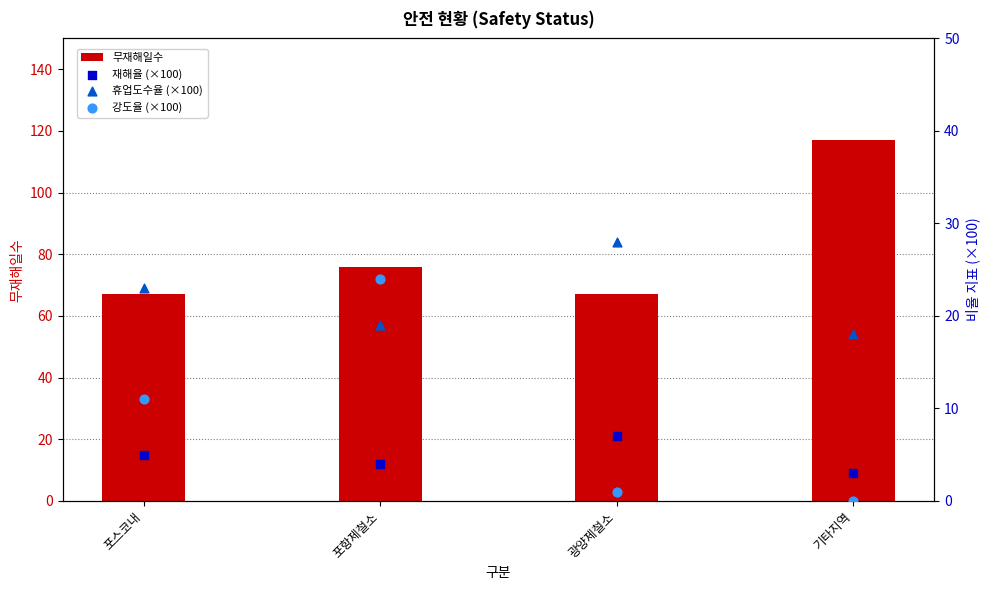

What are all the series names shown in the legend?

무재해일수, 재해율 (×100), 휴업도수율 (×100), 강도율 (×100)